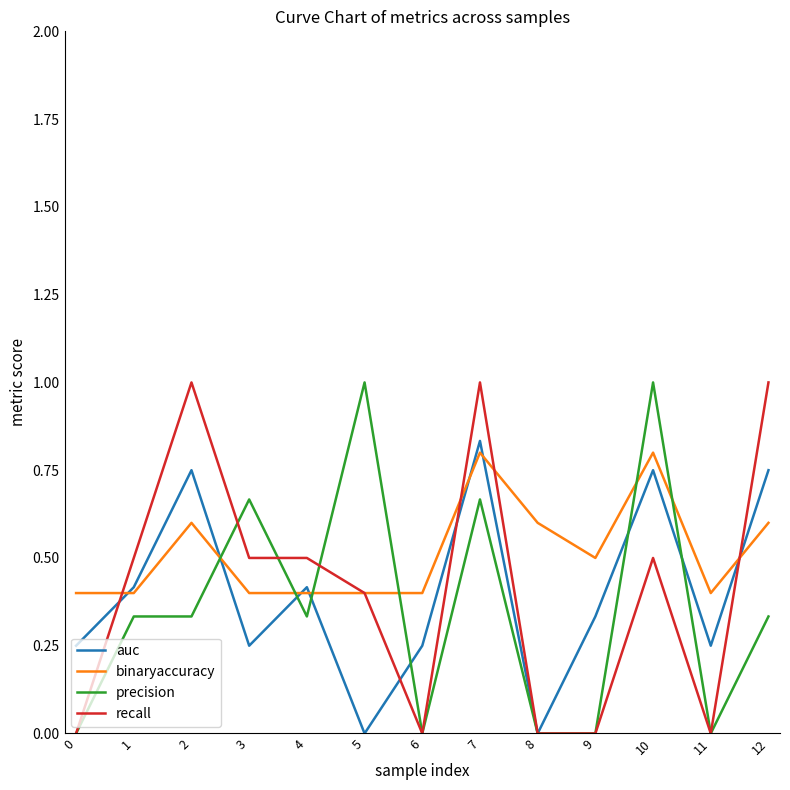

How many lines are shown in the chart?

4